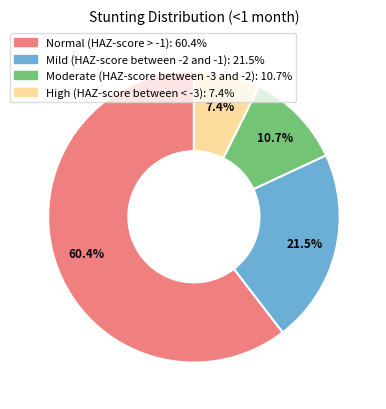

How many slices are in this pie chart?

4